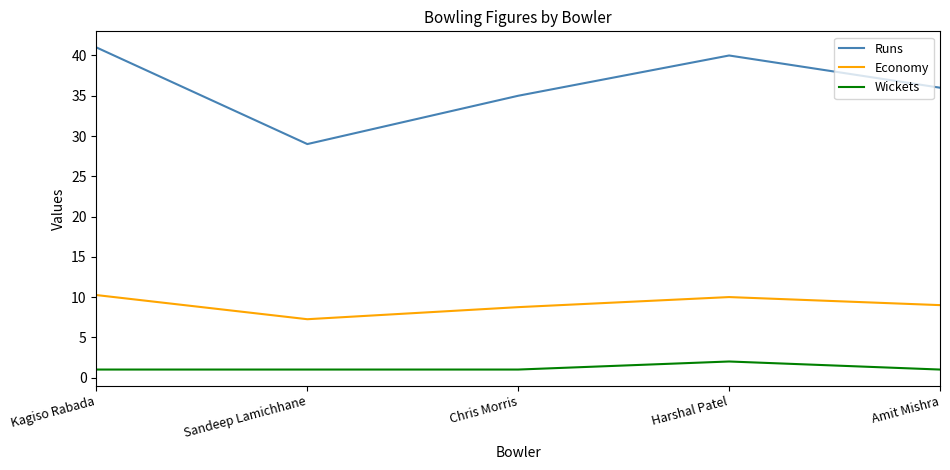

Between Sandeep Lamichhane and Amit Mishra, which series saw the biggest shift?

Runs